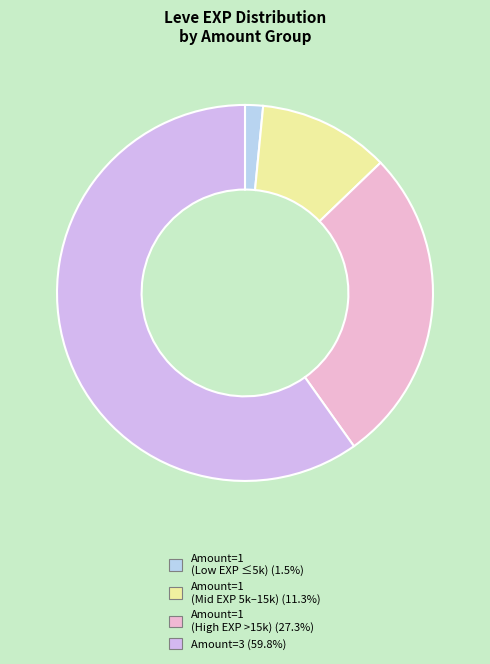

Does any single category account for the majority?

Yes